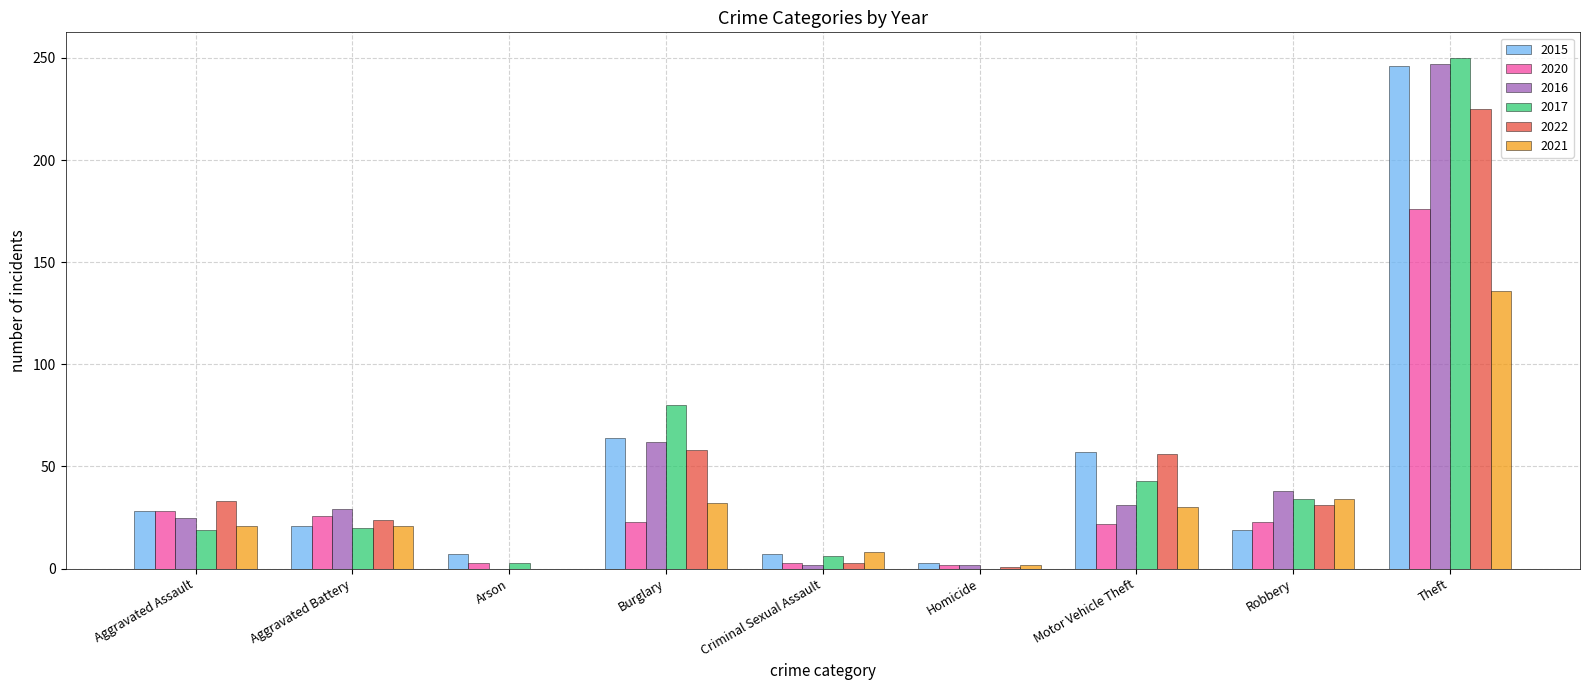

At which category is the sum across all series the highest?

Theft